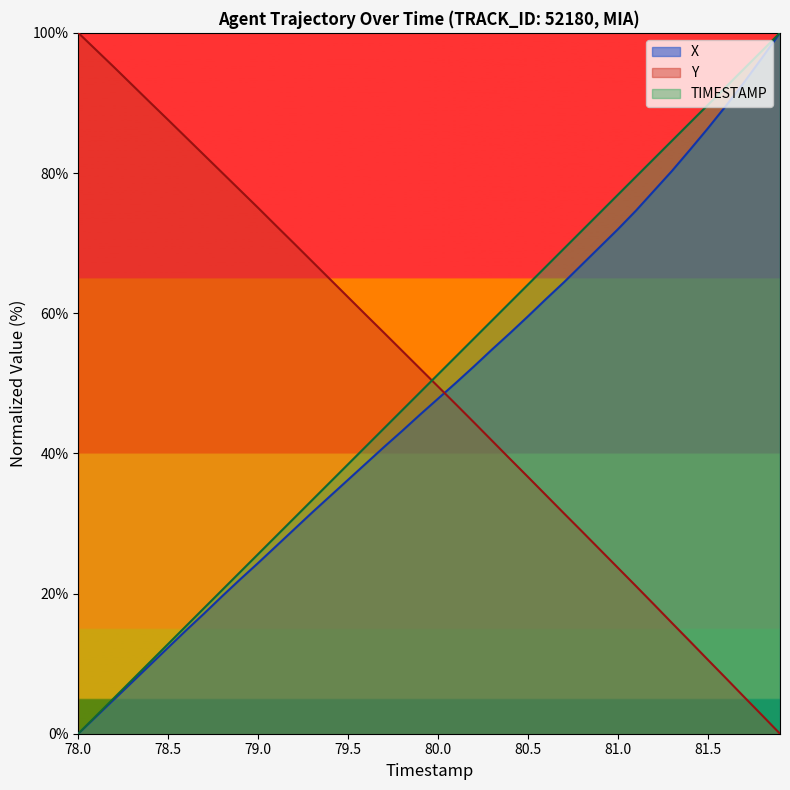

The TIMESTAMP series shows 12.8 at 78.5. True or false?

True